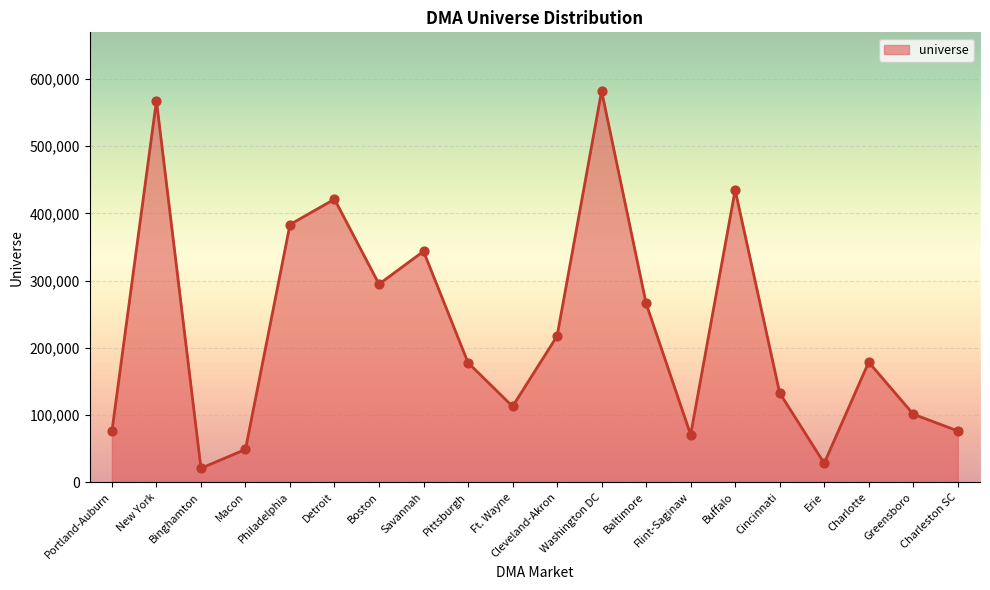

Between Portland-Auburn and Charlotte, which is larger?

Charlotte